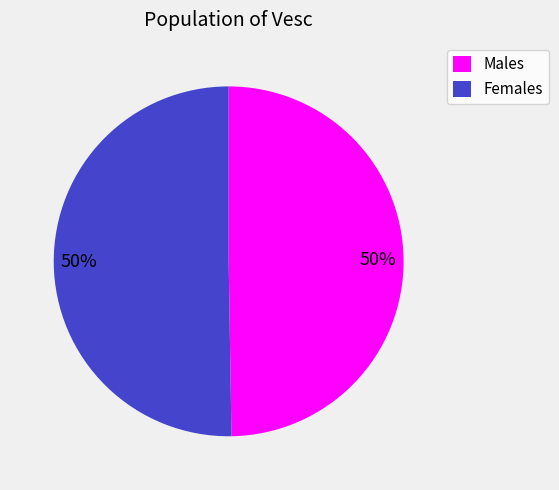

How many segments does this pie chart have?

2